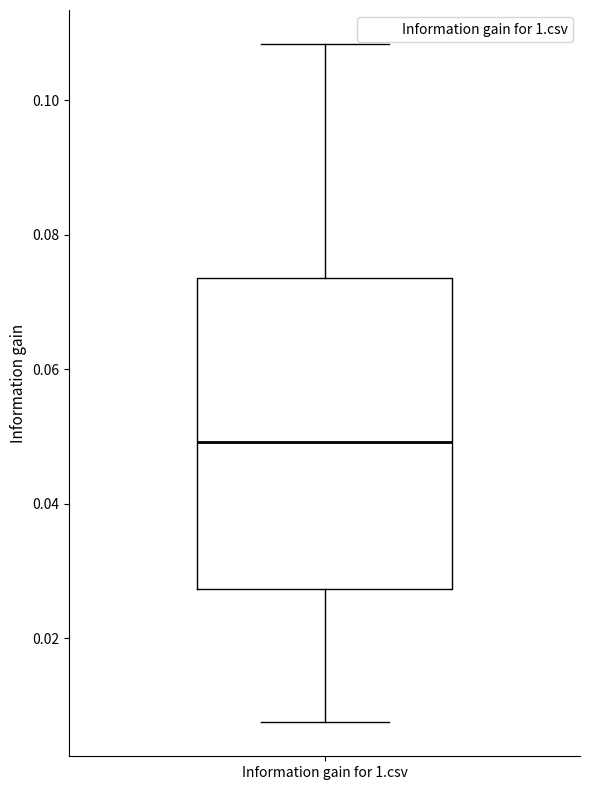

Transcribe this box plot: give where the median line is, the range the box spans, and where the two whiskers end, as read against the y-axis. The values are not printed on the chart, so give them approximately, as read against the axis.

median 0.050, box 0.028 to 0.074, whiskers 0.008 to 0.108